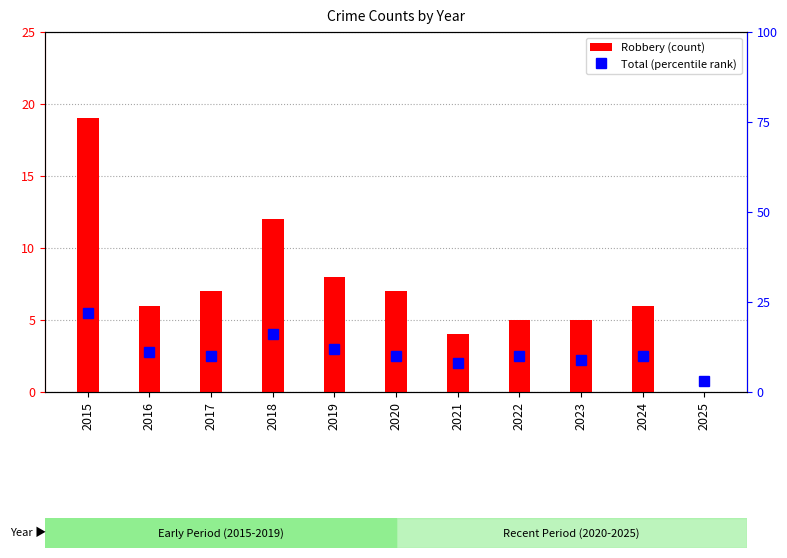

What value does the Robbery series have at 2019, to the nearest 10?

10